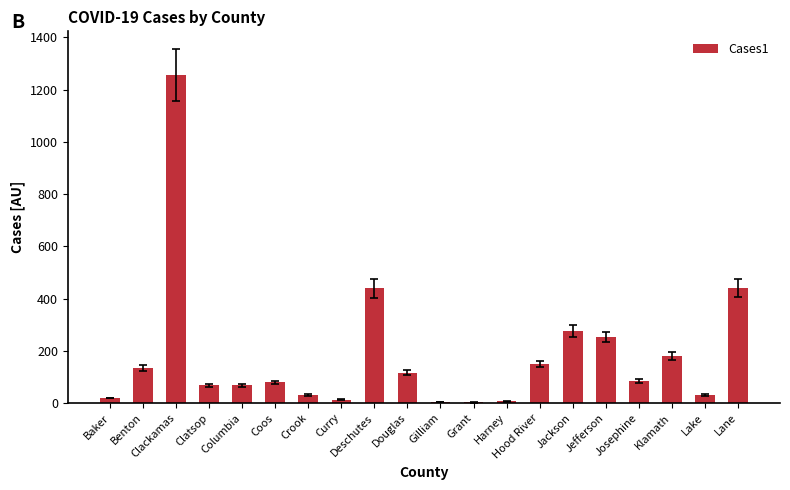

Which label corresponds to the largest value in the chart?

Clackamas